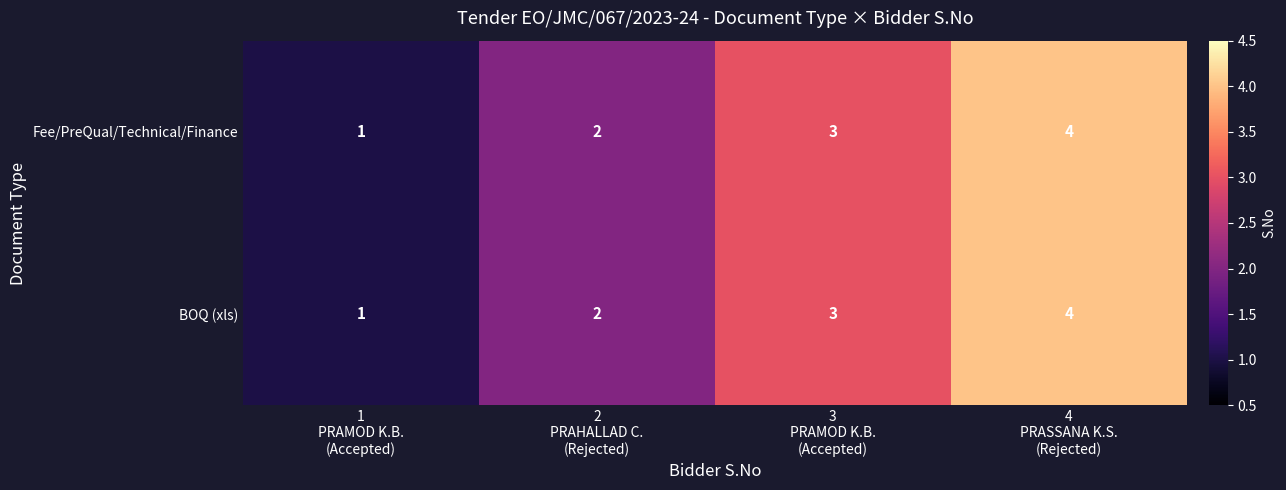

How many Fee/PreQual/Technical/Finance values are between 2 and 4?

3